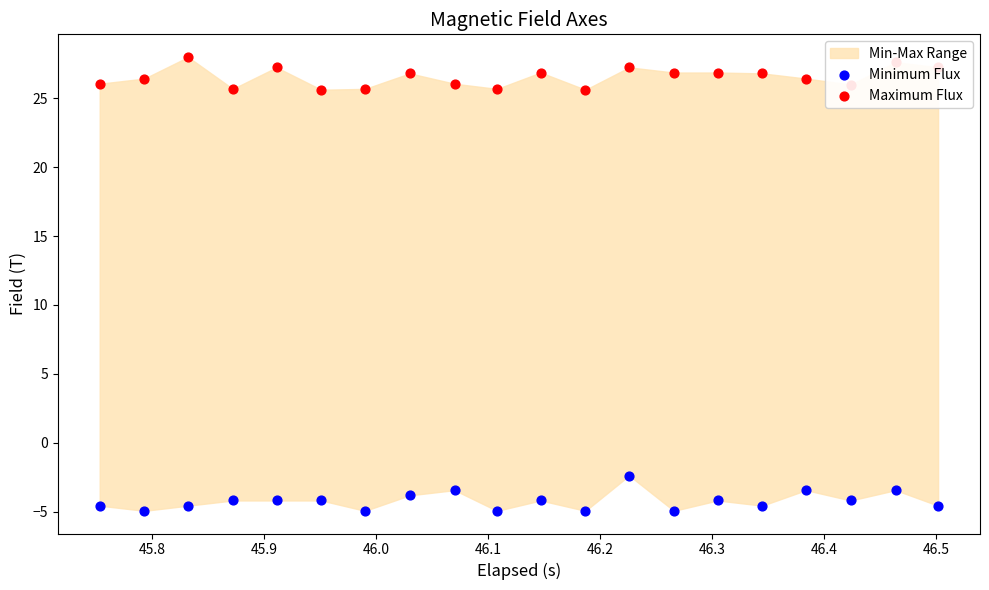

Which series has the widest spread of Y values?

Minimum Flux